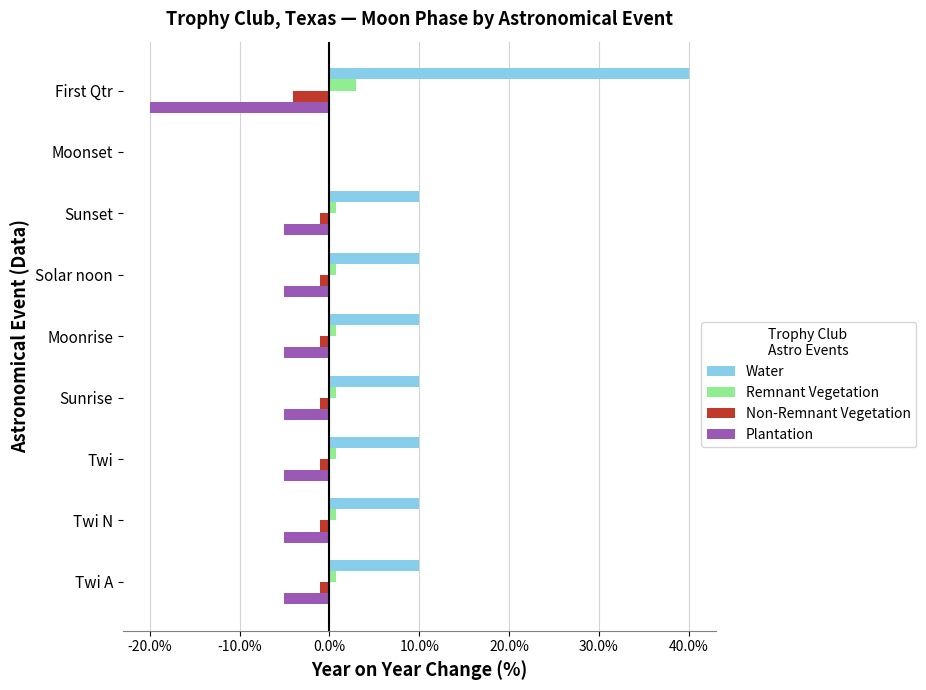

Which series has the largest total across all categories?

Water